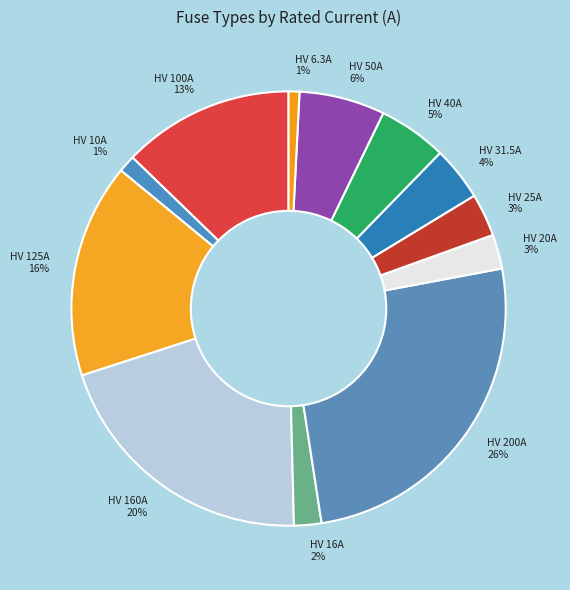

Is HV 40A 5% the majority of the pie?

No